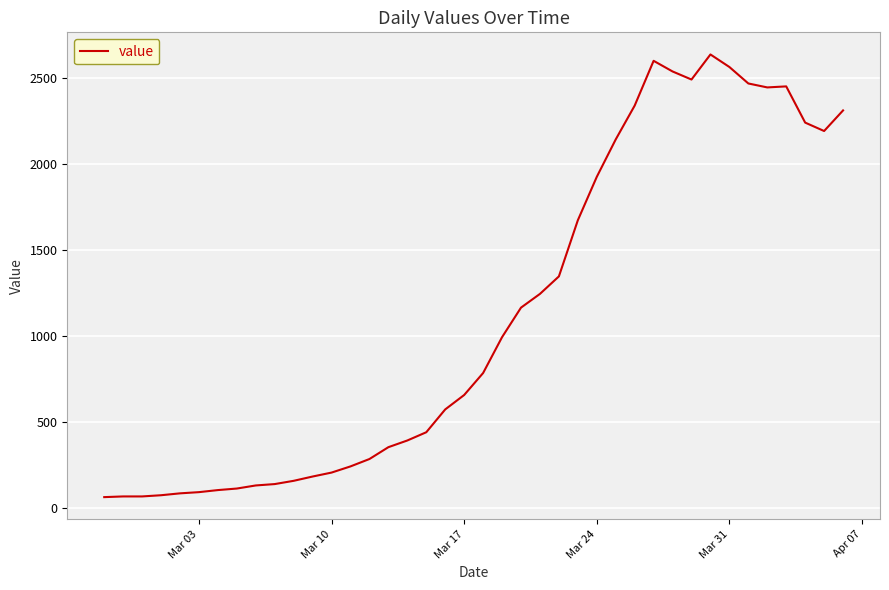

What is the difference between the maximum and minimum values?

2579